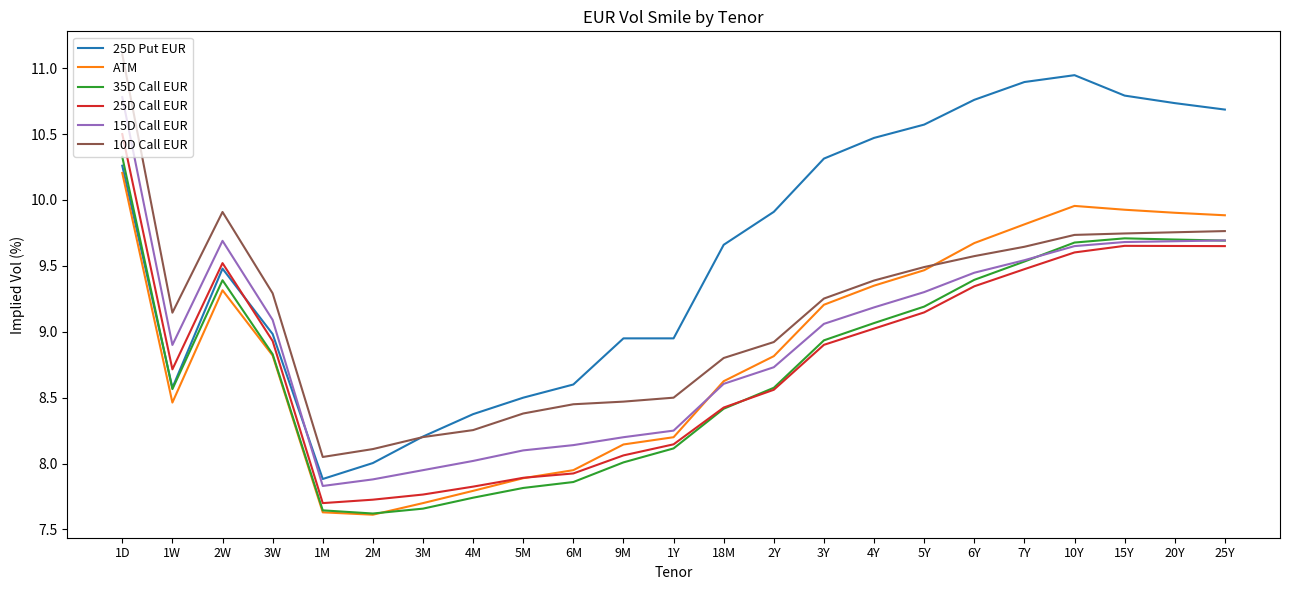

How many values in the 15D Call EUR series are below 9?

11